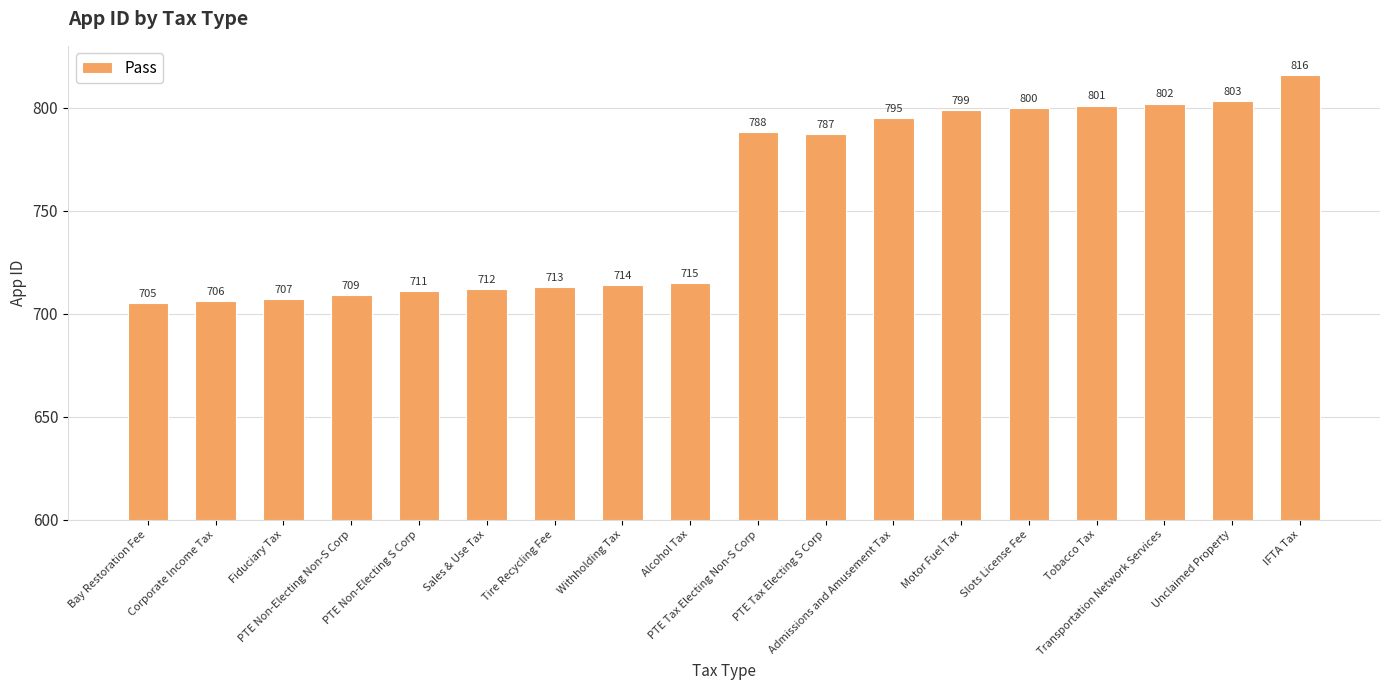

At which label does the data first exceed 787?

PTE Tax Electing Non-S Corp